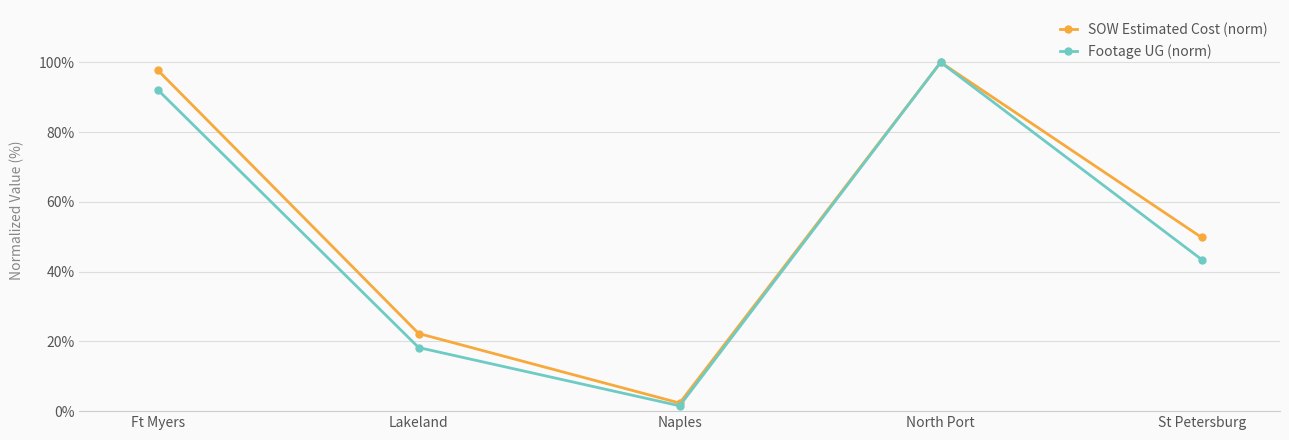

What is the label of the 4th point from the right?

Lakeland